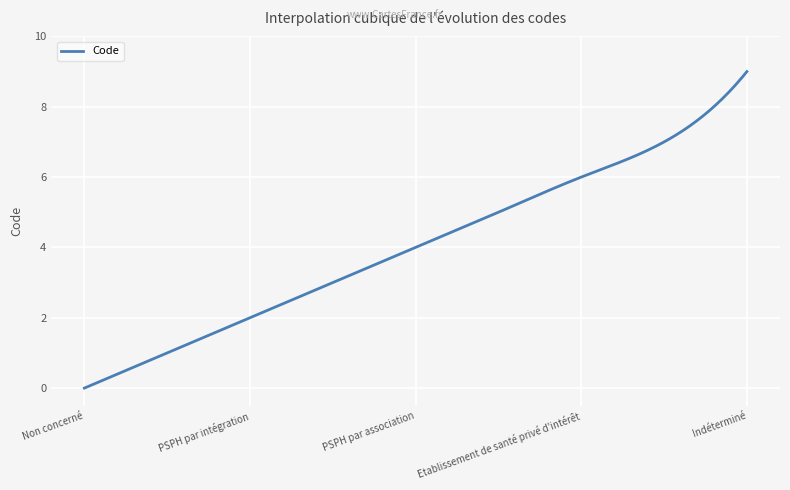

What is the maximum value shown in the chart?

9.0